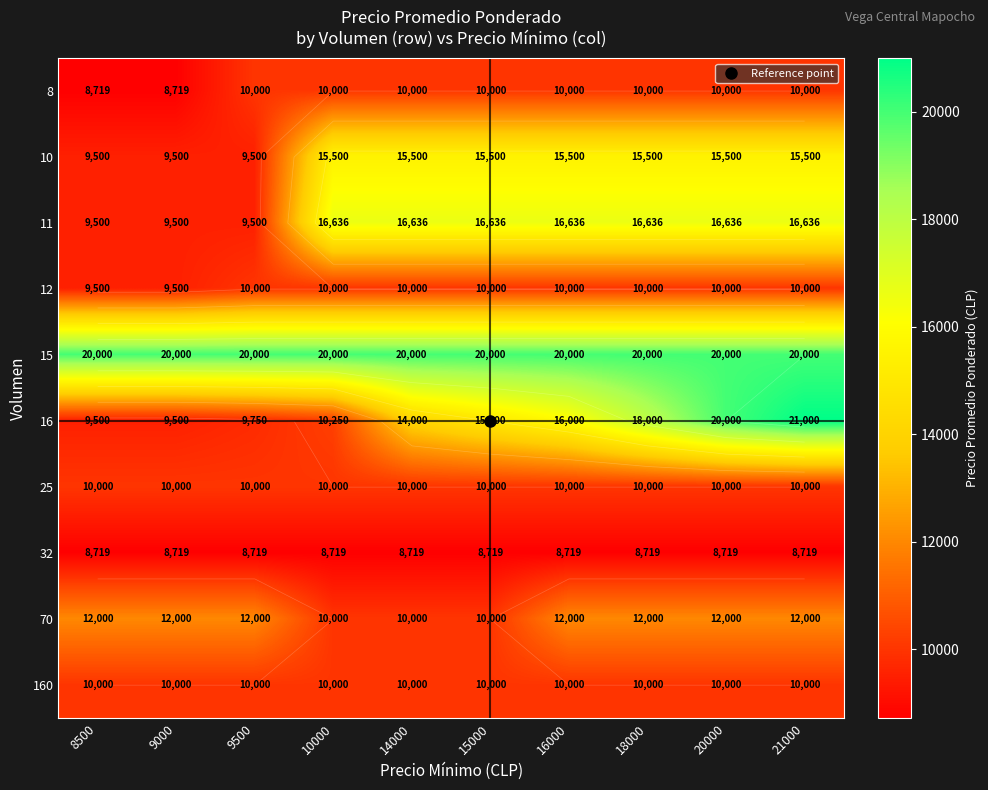

What is the difference between the maximum and minimum values in the 11 series?

7136